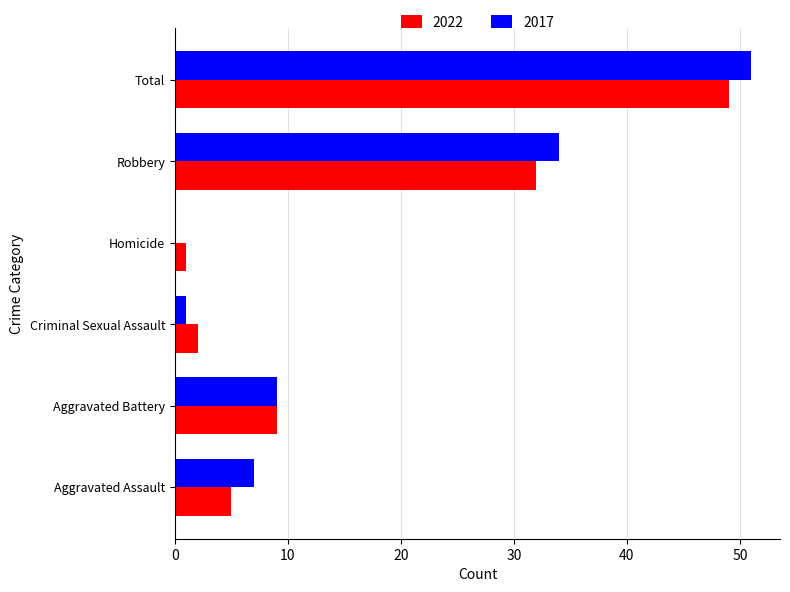

At which label is 2017 closest to 25?

Robbery